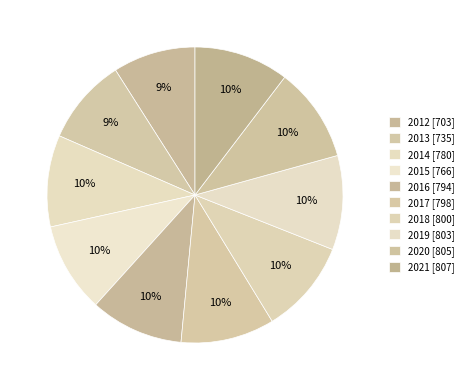

How many slices are in this pie chart?

10